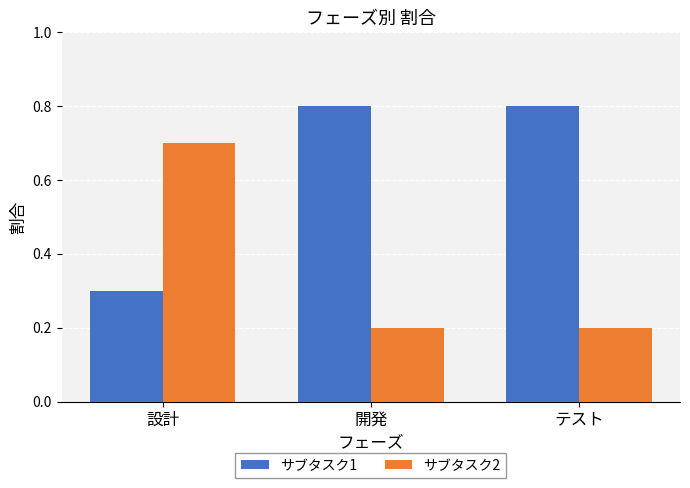

The value of サブタスク1 at 設計 is 0.3. True or false?

True